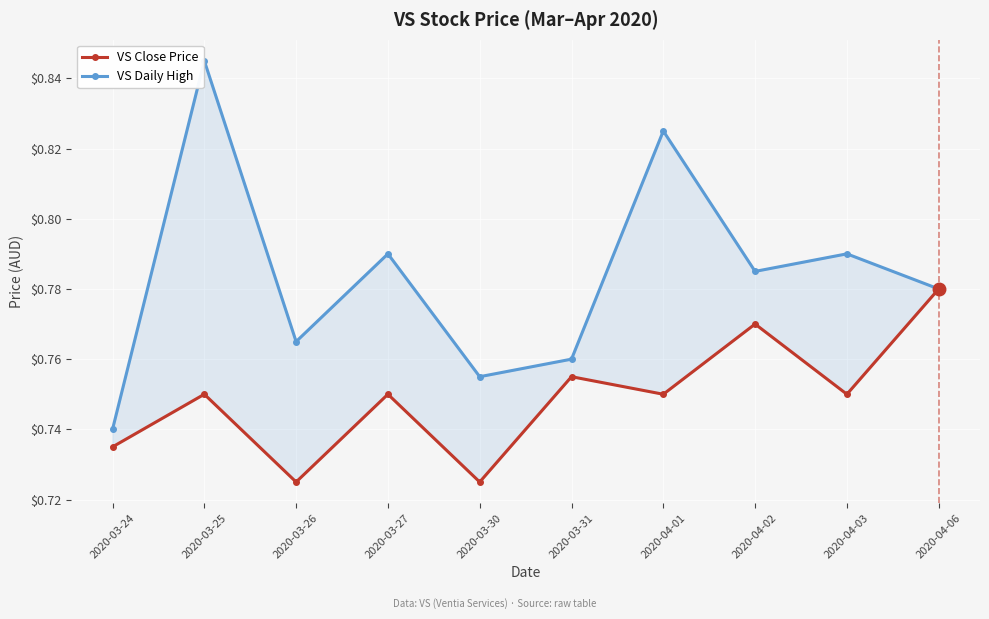

What is the difference between the maximum and minimum values in the VS Close Price series?

0.1